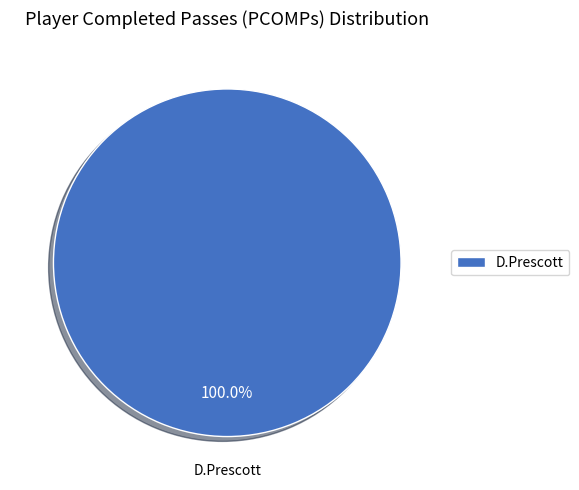

Count the number of slices in the pie.

1